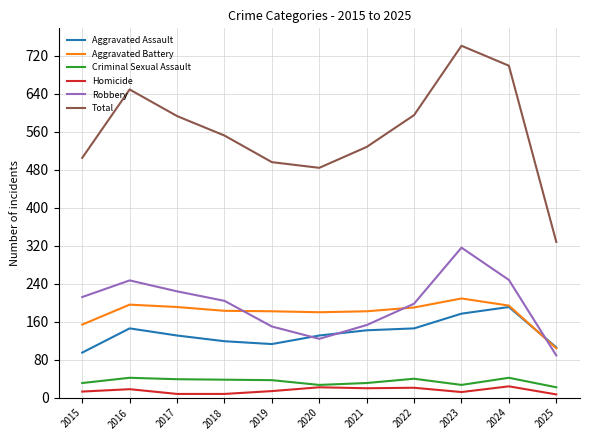

What are all the series names shown in the legend?

Aggravated Assault, Aggravated Battery, Criminal Sexual Assault, Homicide, Robbery, Total